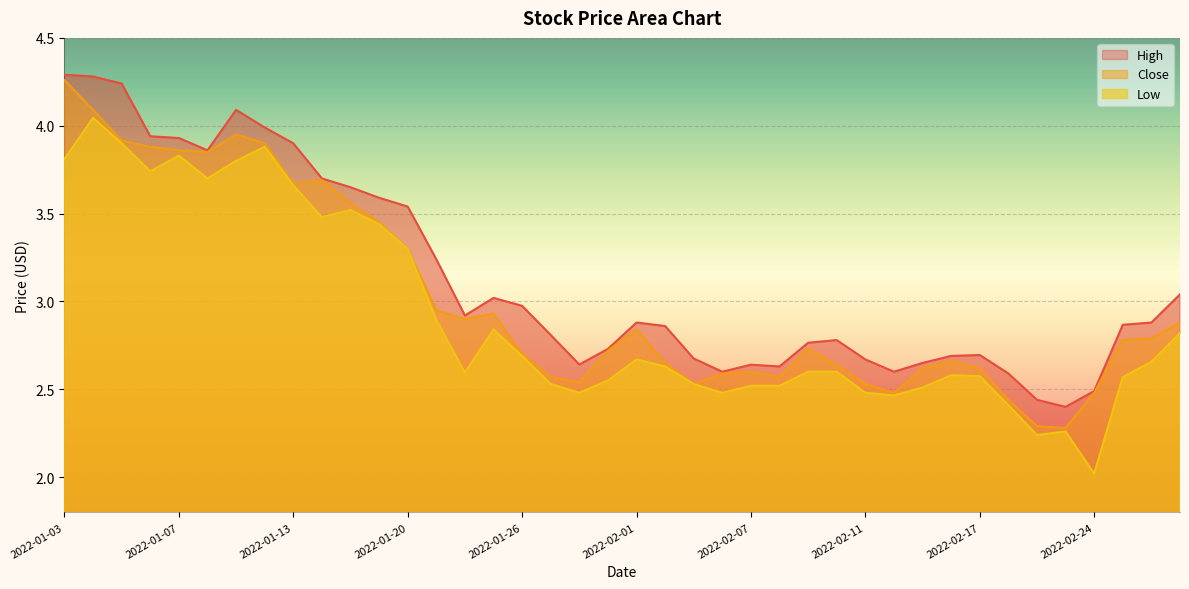

What is the value of the Low point at the 21st from the left?

2.7